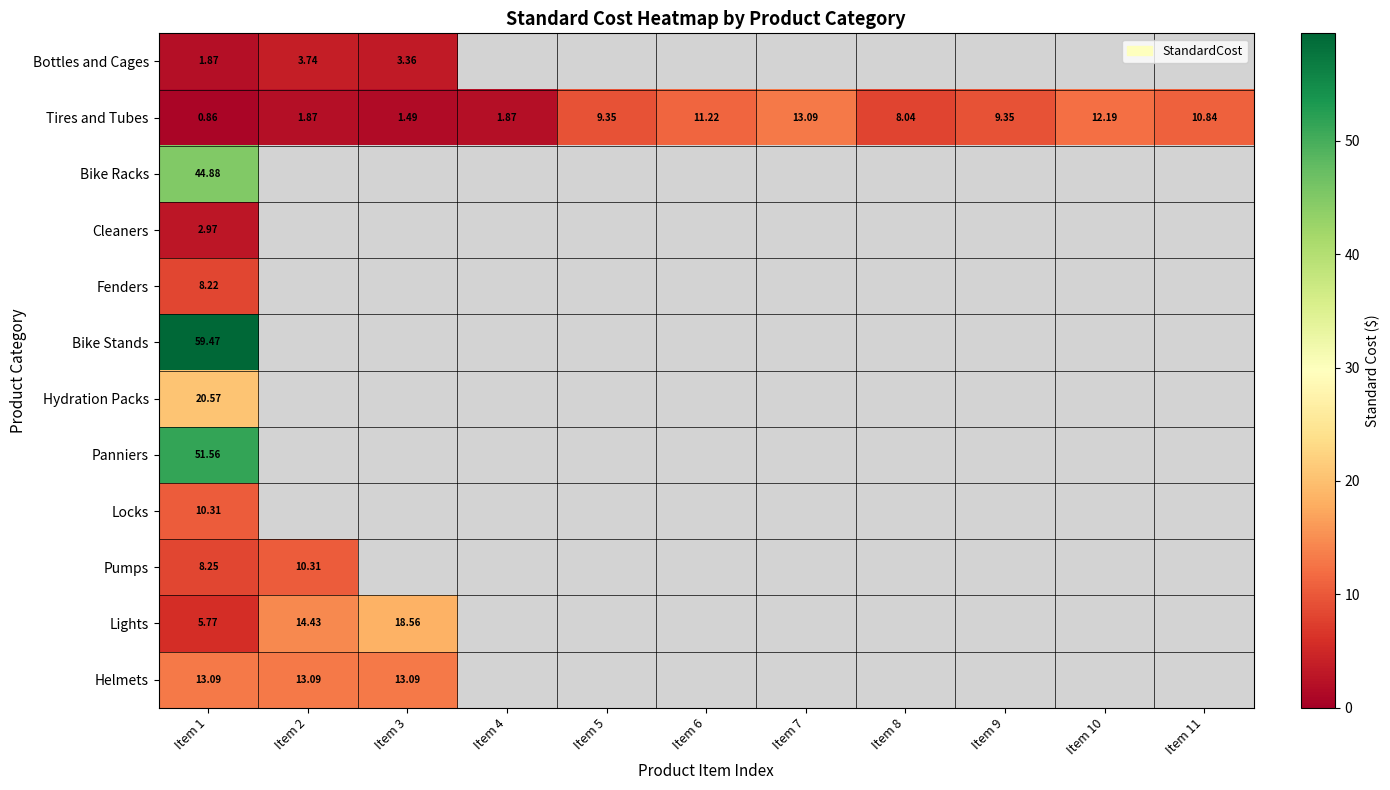

Rank the series at Item 1 from lowest to highest value.

Tires and Tubes, Bottles and Cages, Cleaners, Lights, Fenders, Pumps, Locks, Helmets, Hydration Packs, Bike Racks, Panniers, Bike Stands